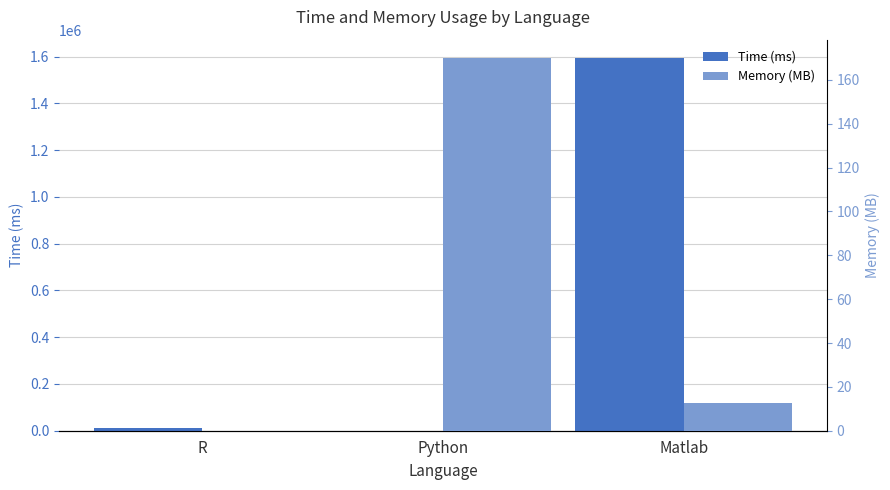

What is the maximum value shown in the chart?

1592400.0